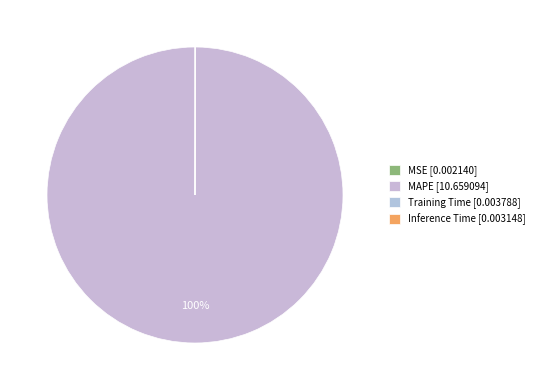

Which slice is the largest?

MAPE